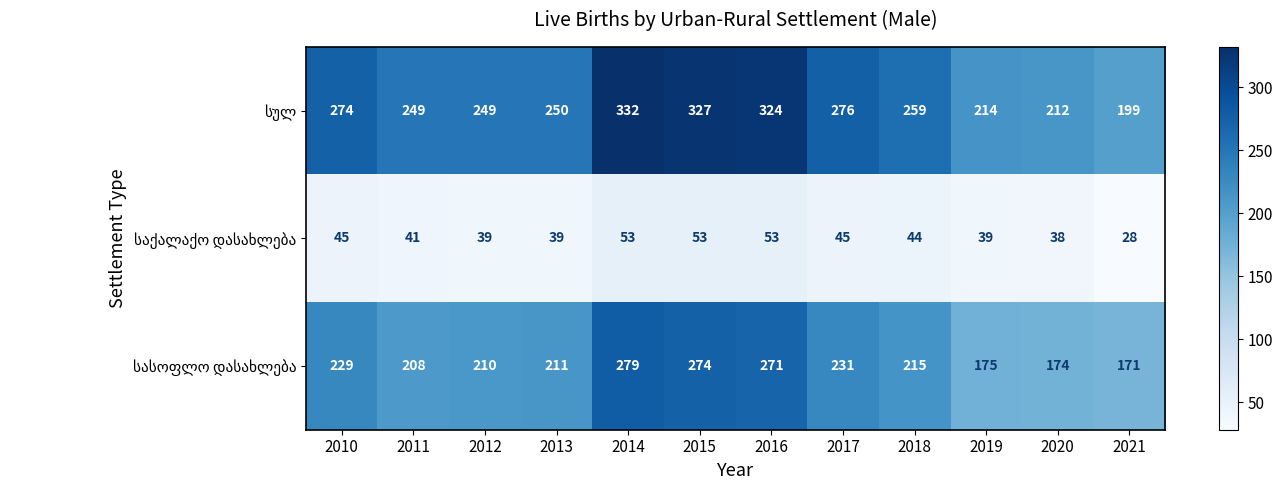

What is the spread (max minus min) of values at 2021?

171